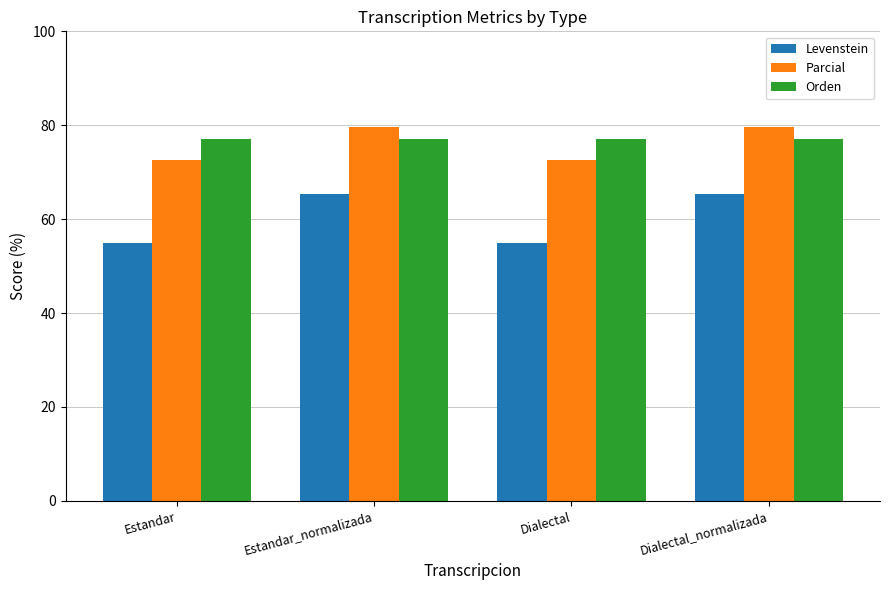

Between Estandar and Estandar_normalizada, which series saw the biggest shift?

Levenstein